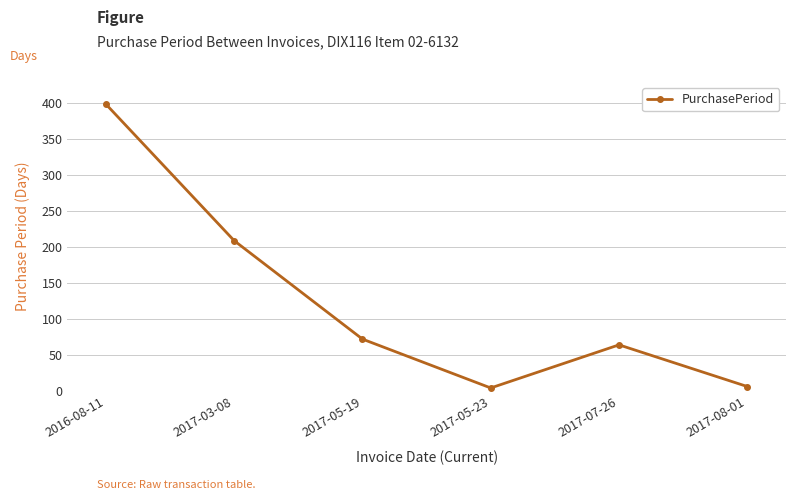

What is the average value?

126